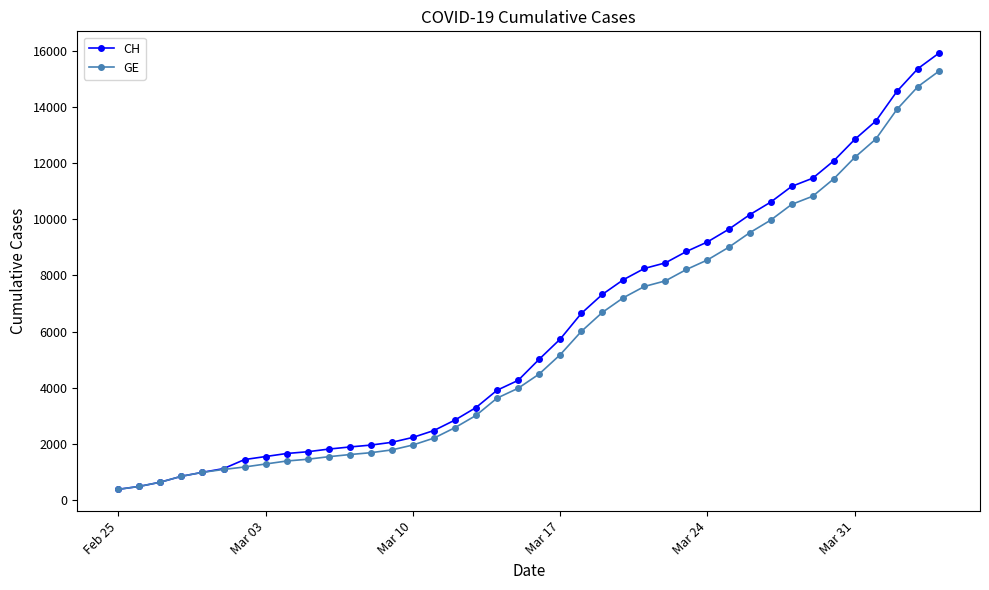

What is the minimum value shown in the chart?

375